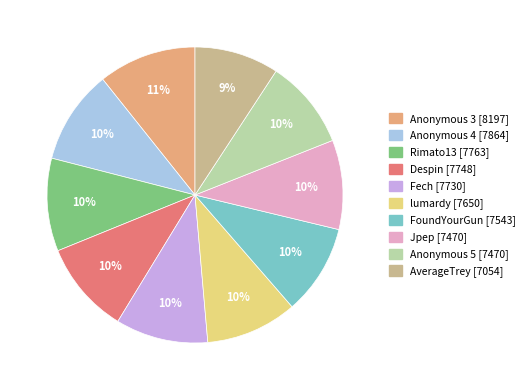

Which slice is the smallest?

AverageTrey